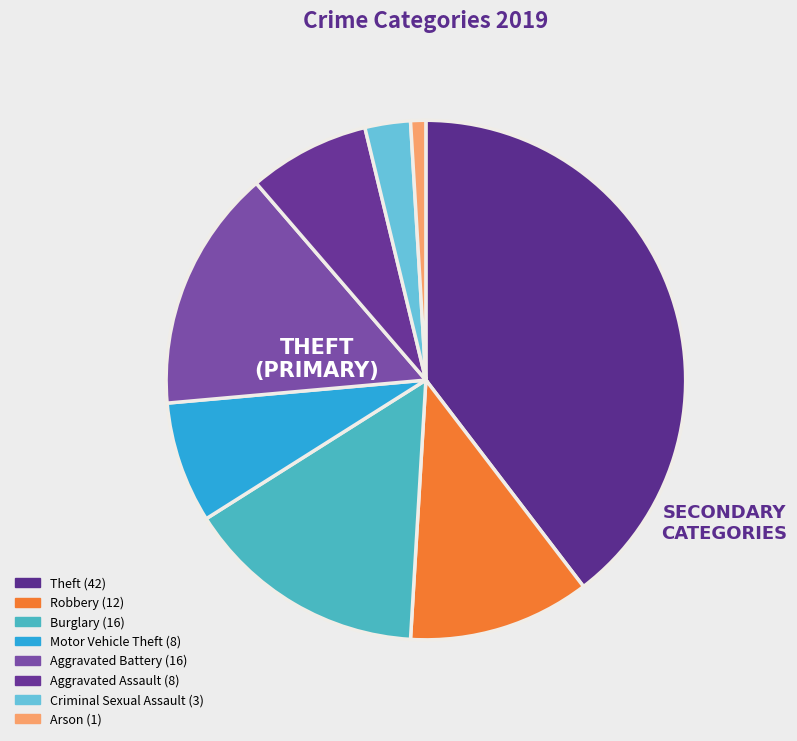

How many slices are in this pie chart?

8